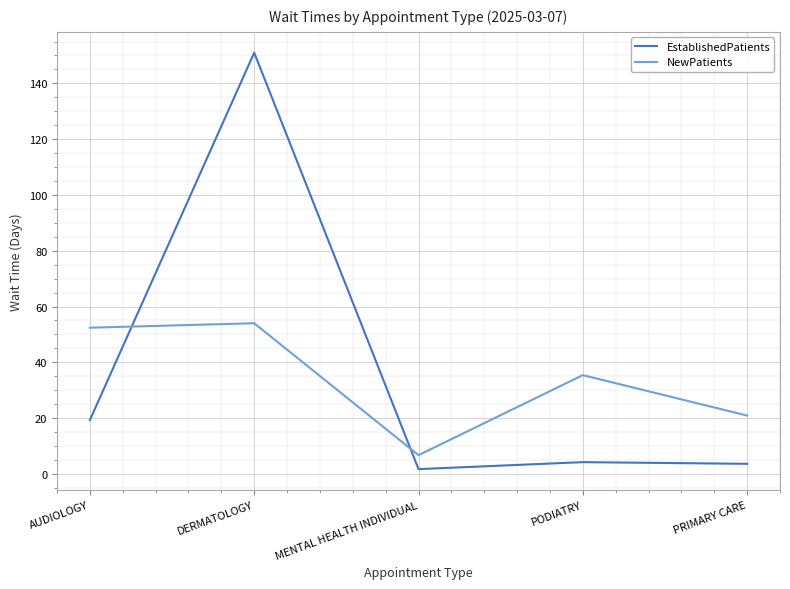

Which series ends up on top after the final intersection of NewPatients and EstablishedPatients?

NewPatients